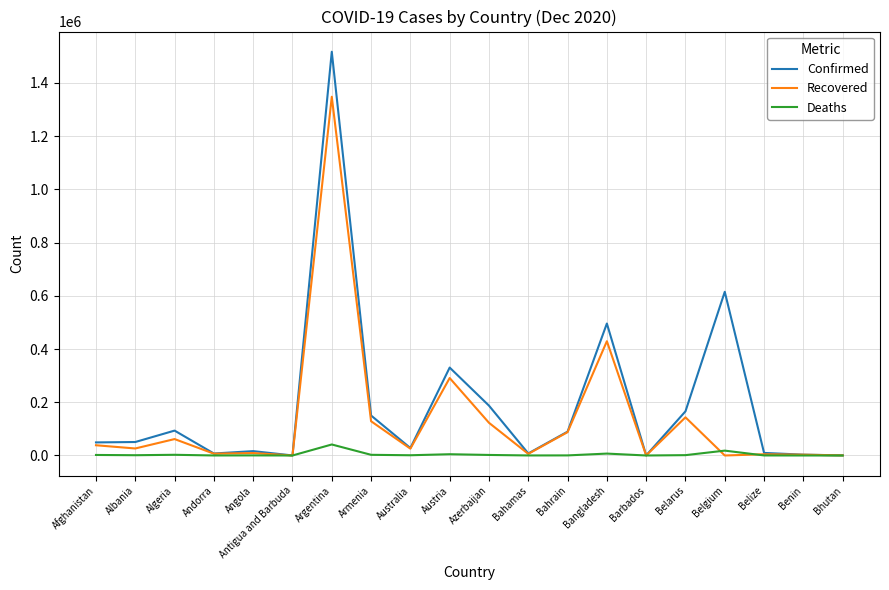

Is it true that Recovered equals 274 at Barbados?

True